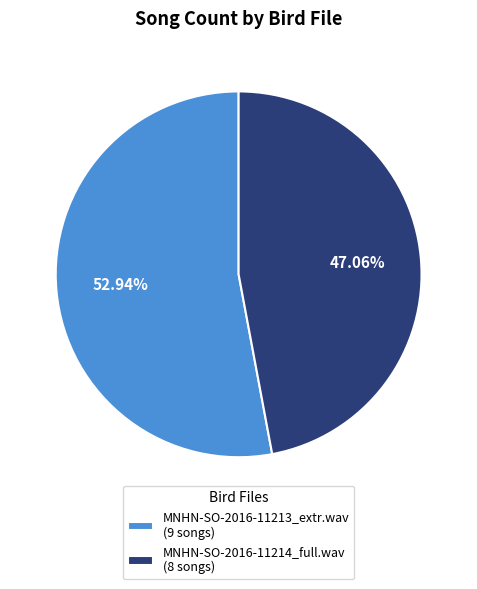

True or false: MNHN-SO-2016-11213_extr.wav accounts for 53% of the total.

True